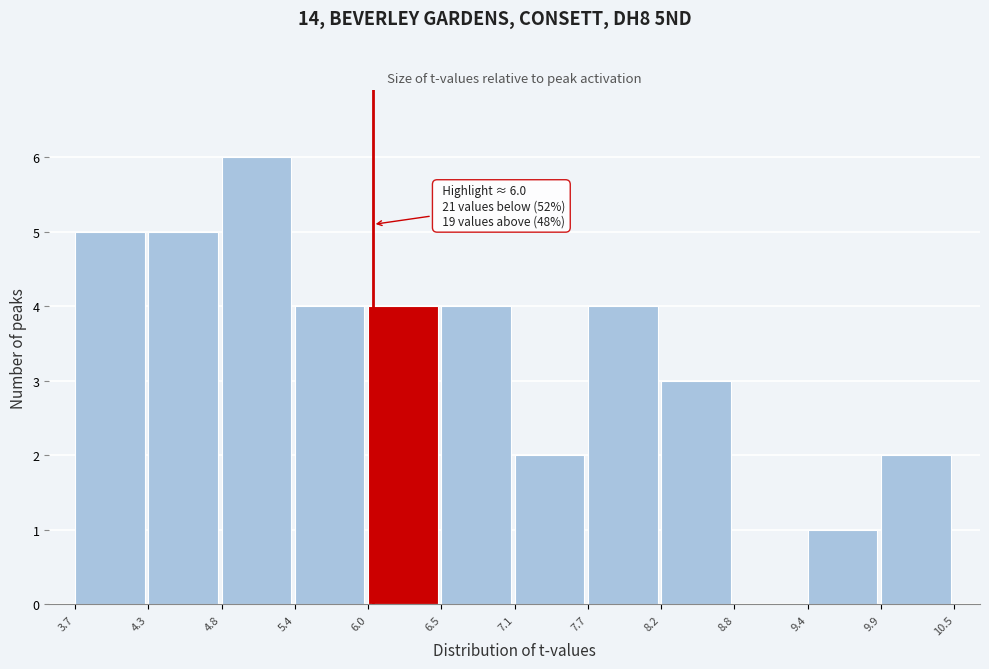

Which range on the x-axis has the tallest bar?

4.8 to 5.4